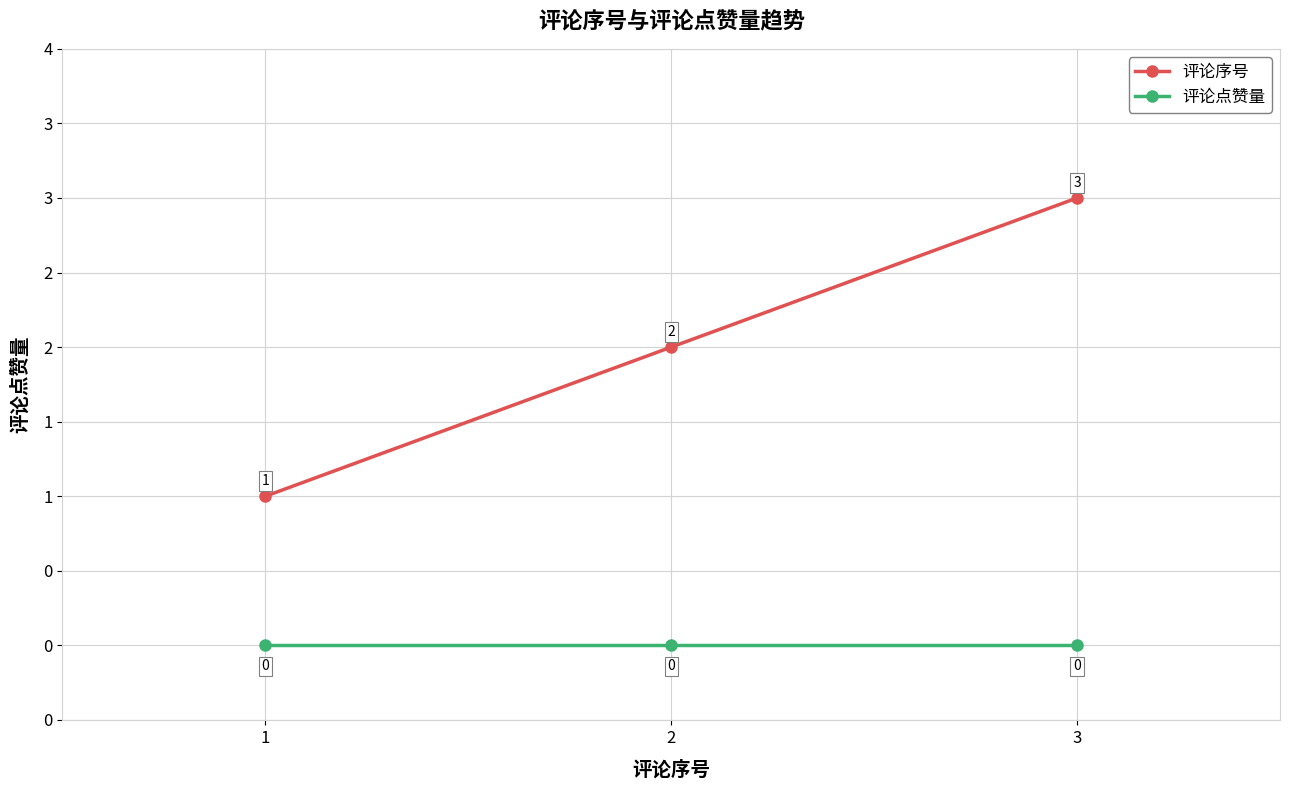

Reading left to right, list all the values displayed in this chart.

评论序号: 1=1	2=2	3=3
评论点赞量: 1=0	2=0	3=0